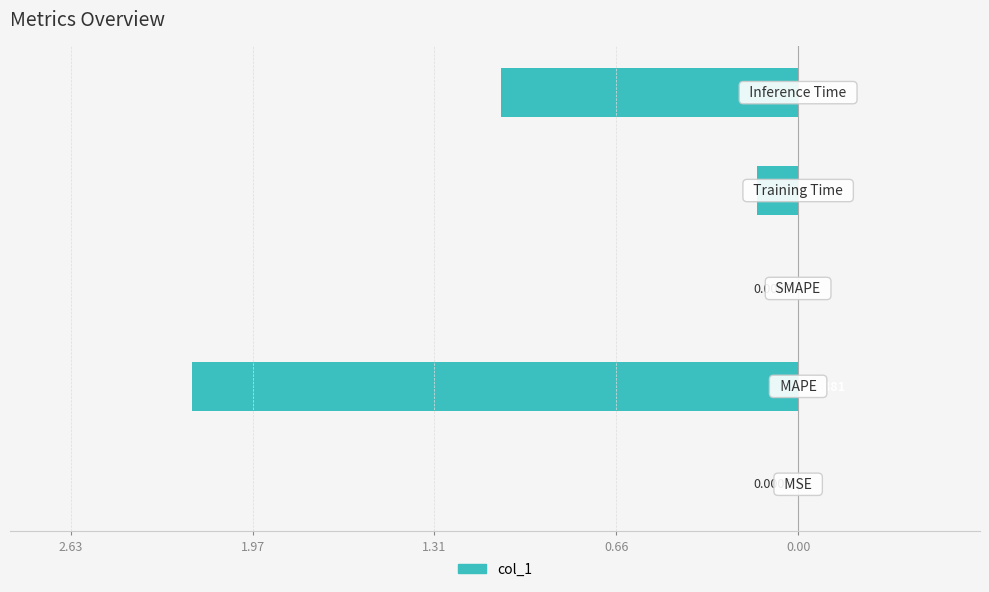

Are the bars horizontal?

Yes